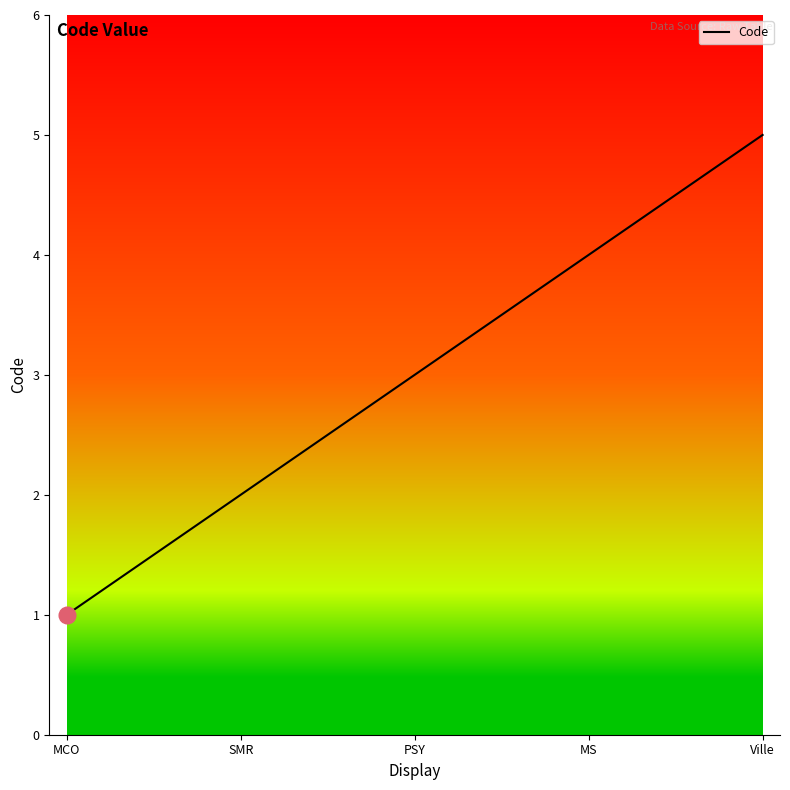

List the labels in order of value, smallest first.

MCO, SMR, PSY, MS, Ville